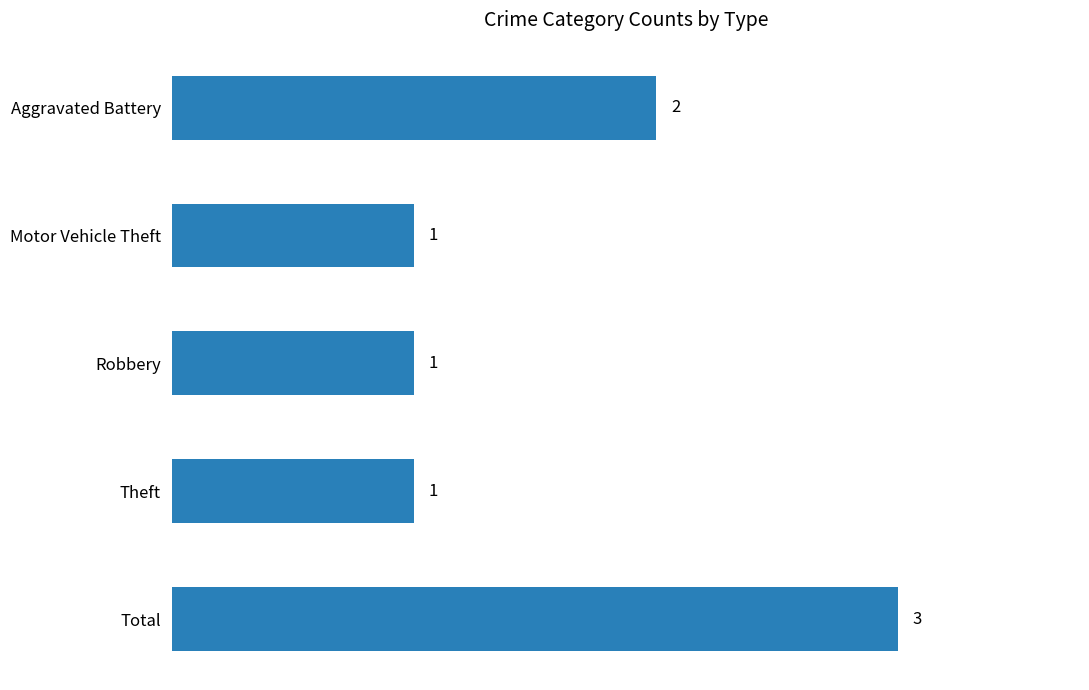

At which category does the chart reach its peak across all series?

Total